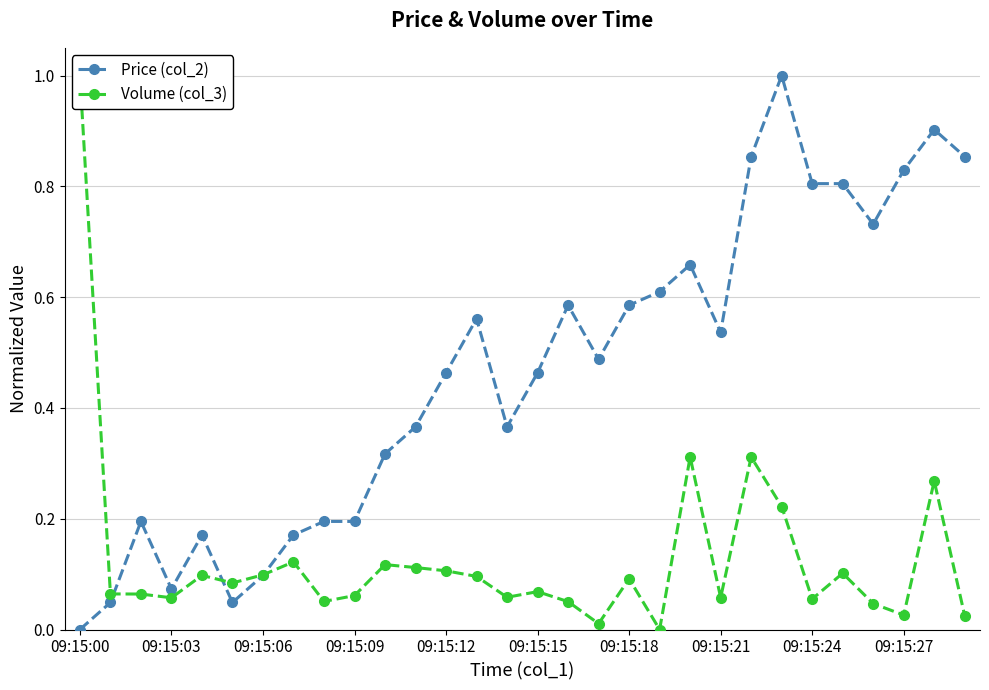

How many intersections are there between Volume (col_3) and Price (col_2)?

3